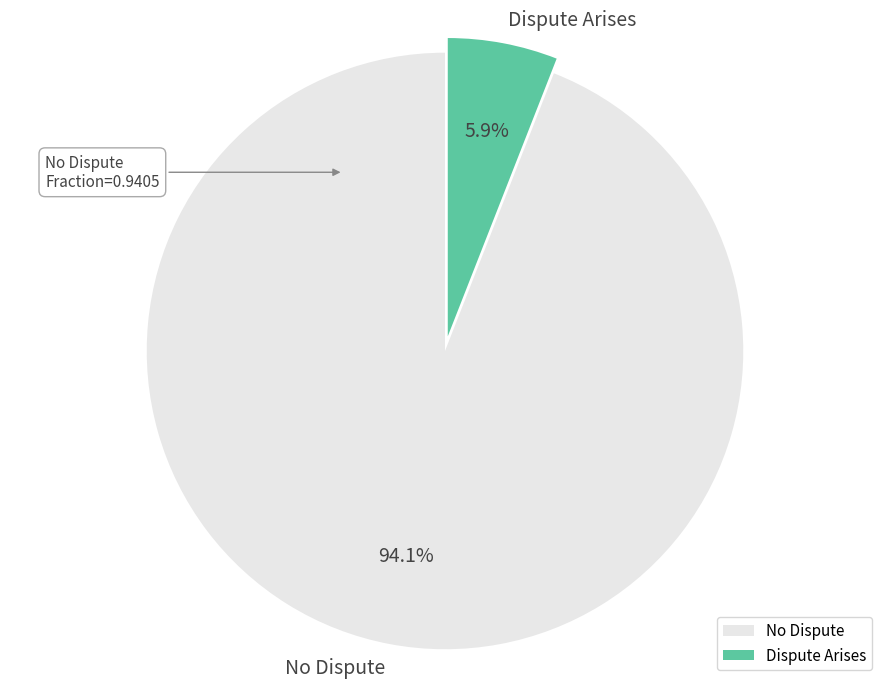

To the nearest percent, what is the difference between the largest and smallest slice percentages?

88%